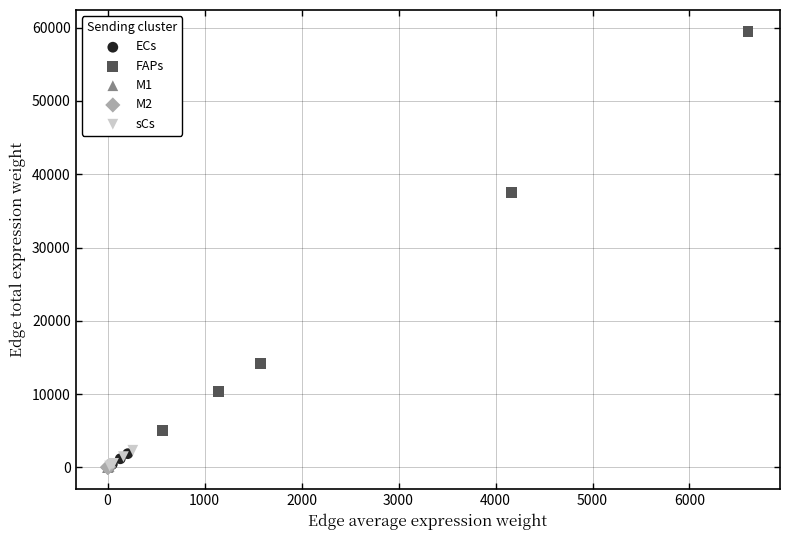

Which series has the largest Y range (max minus min)?

FAPs